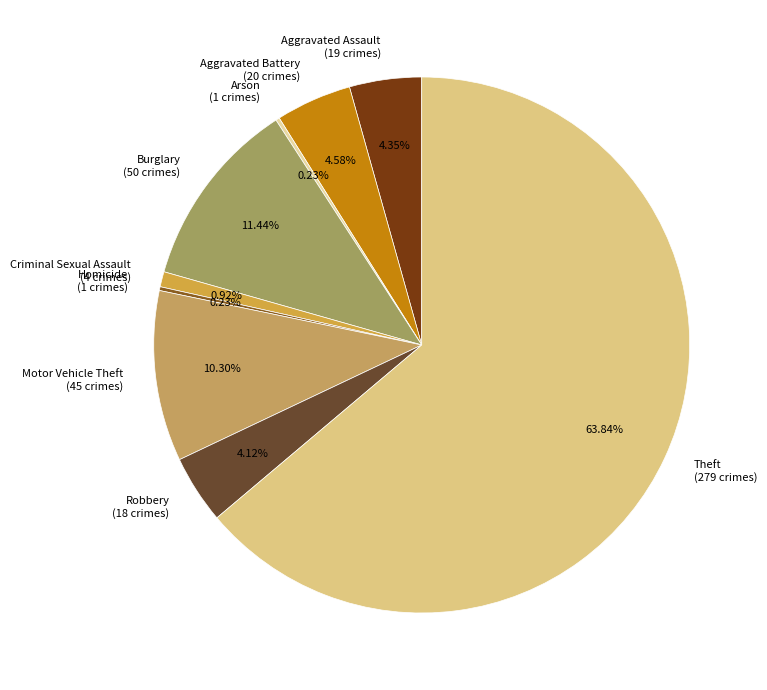

Is the sum of Robbery (18 crimes) and Aggravated Battery (20 crimes) greater than half?

No